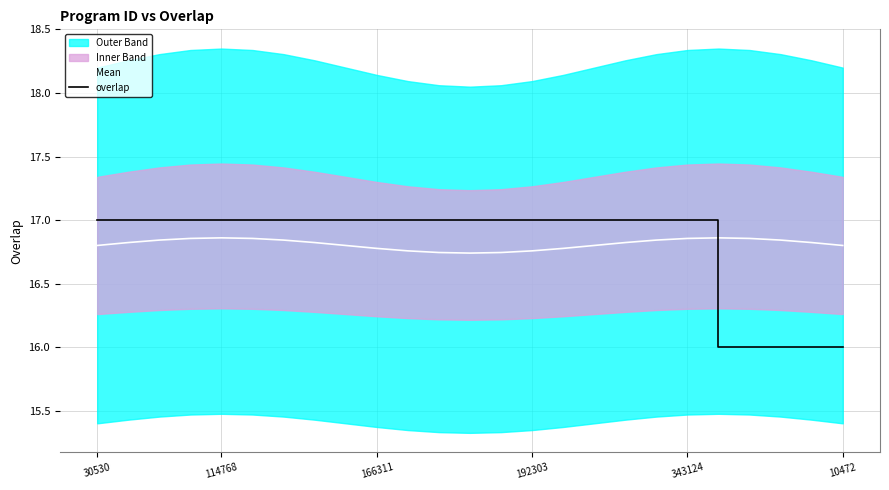

The value of overlap at 15 is 11.1. True or false?

False